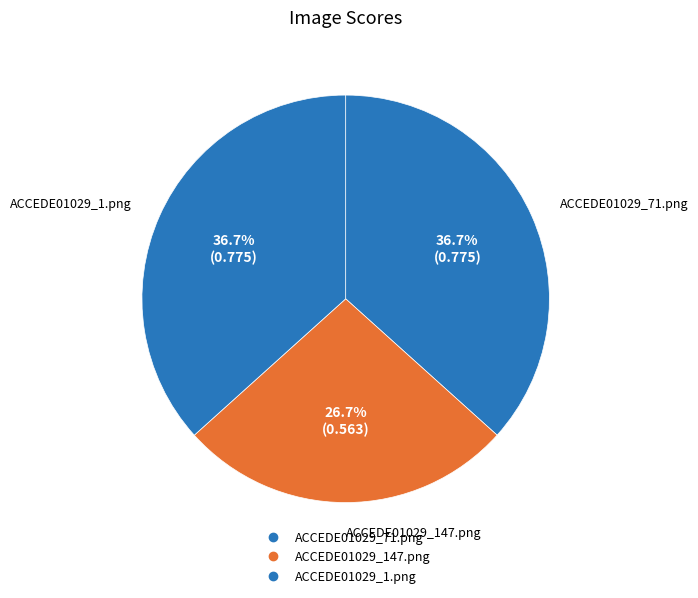

What percentage is the ACCEDE01029_71.png slice, to the nearest percent?

37%